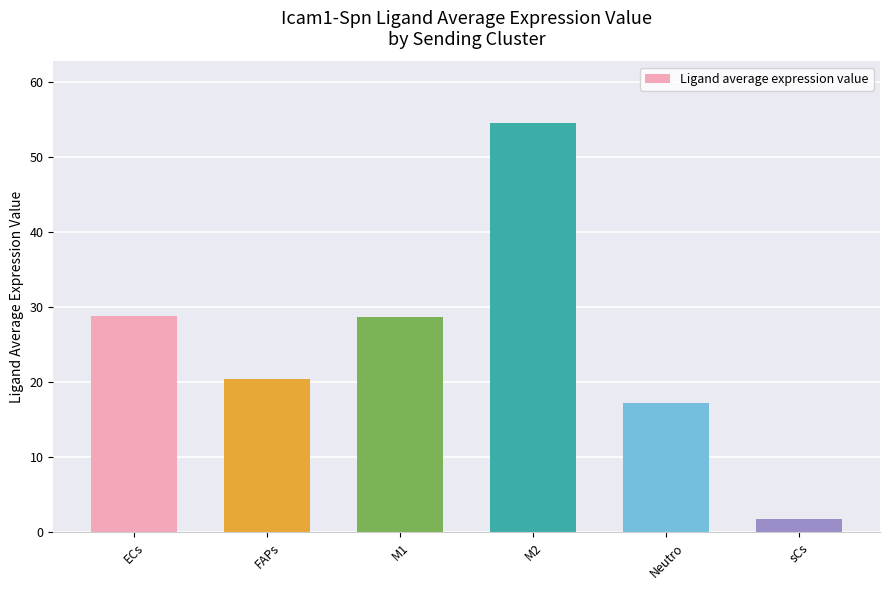

How many values are below 28?

3